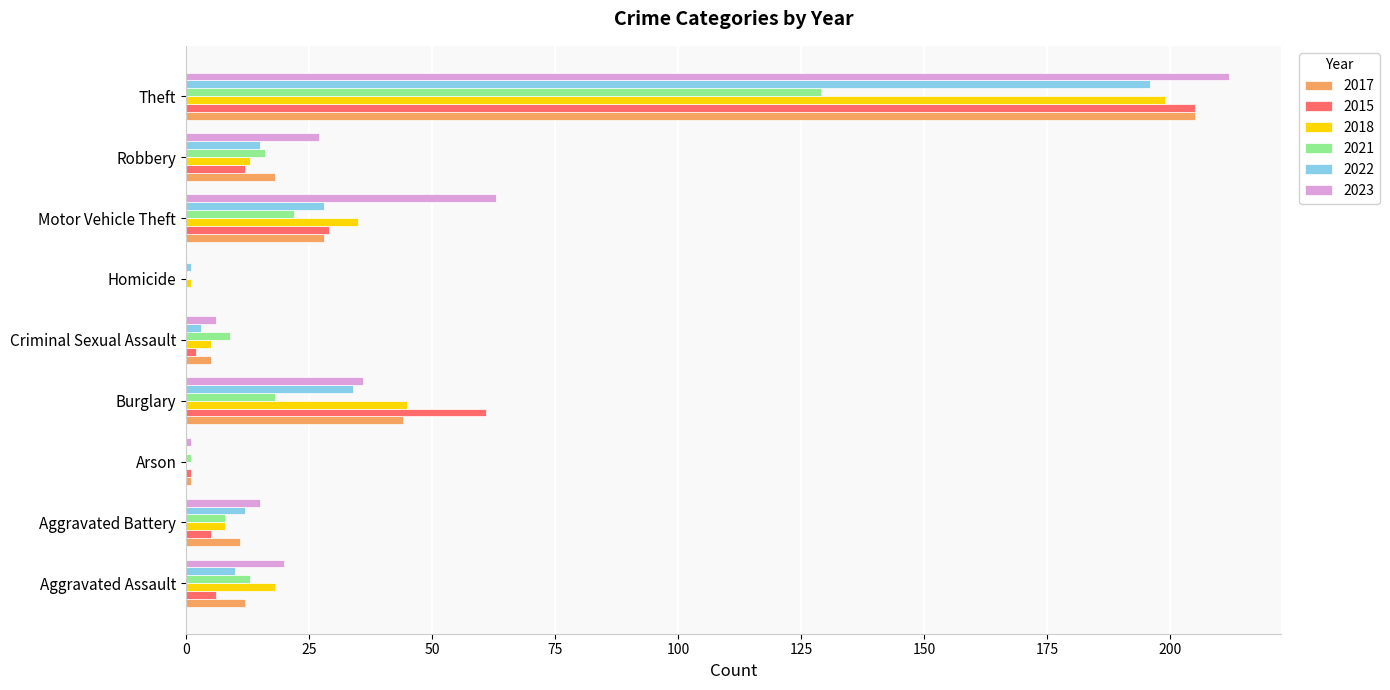

Is it true that 2018 equals 199 at Theft?

True